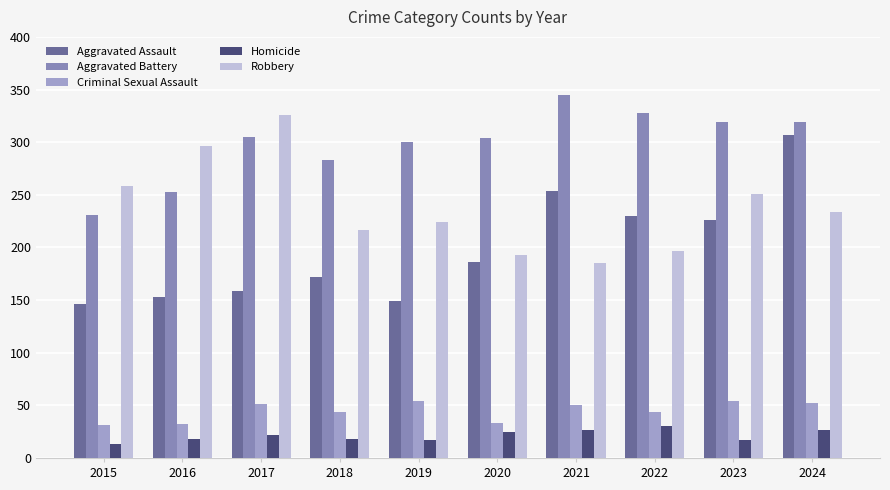

What is the value of the Criminal Sexual Assault bar at the 3rd from the left?

51